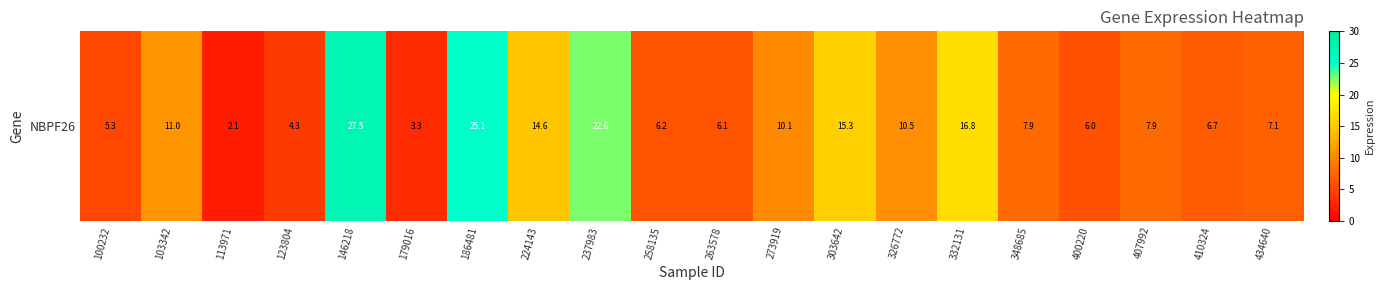

The value at 326772 is 18.1. True or false?

False